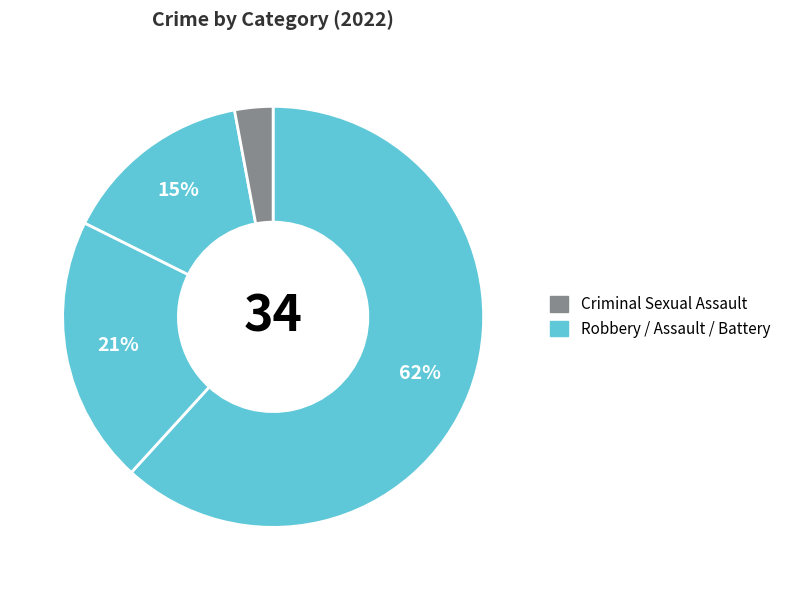

How many slices are in this pie chart?

4